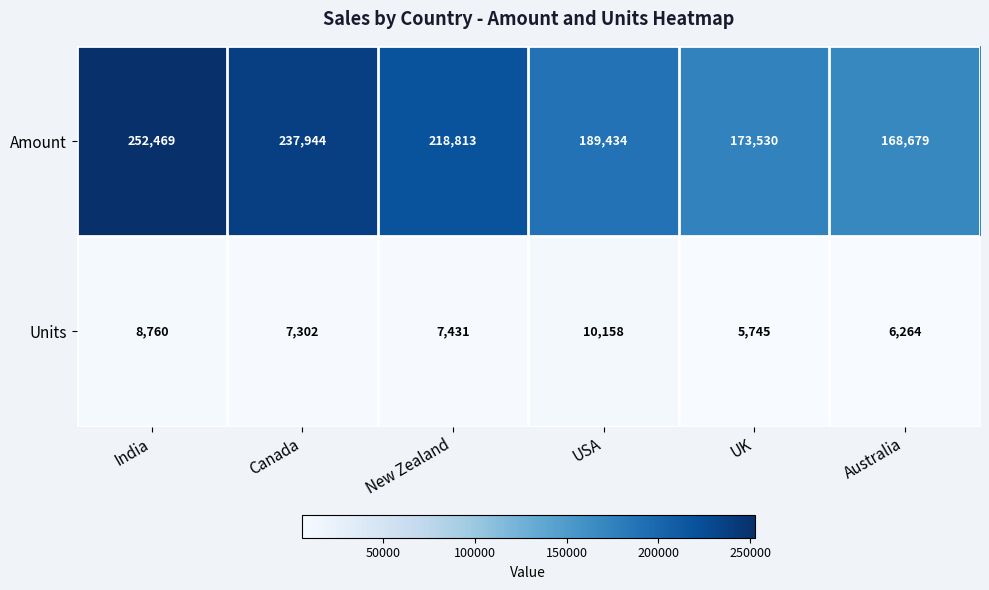

Reading right to left, transcribe all the data shown in this chart.

Amount: 168679	173530	189434	218813	237944	252469
Units: 6264	5745	10158	7431	7302	8760